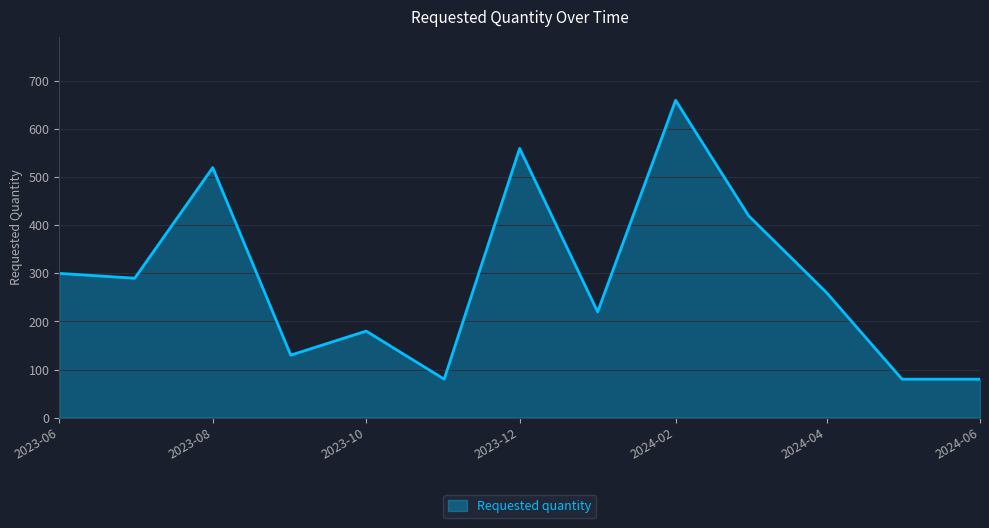

What is the greatest value displayed?

660